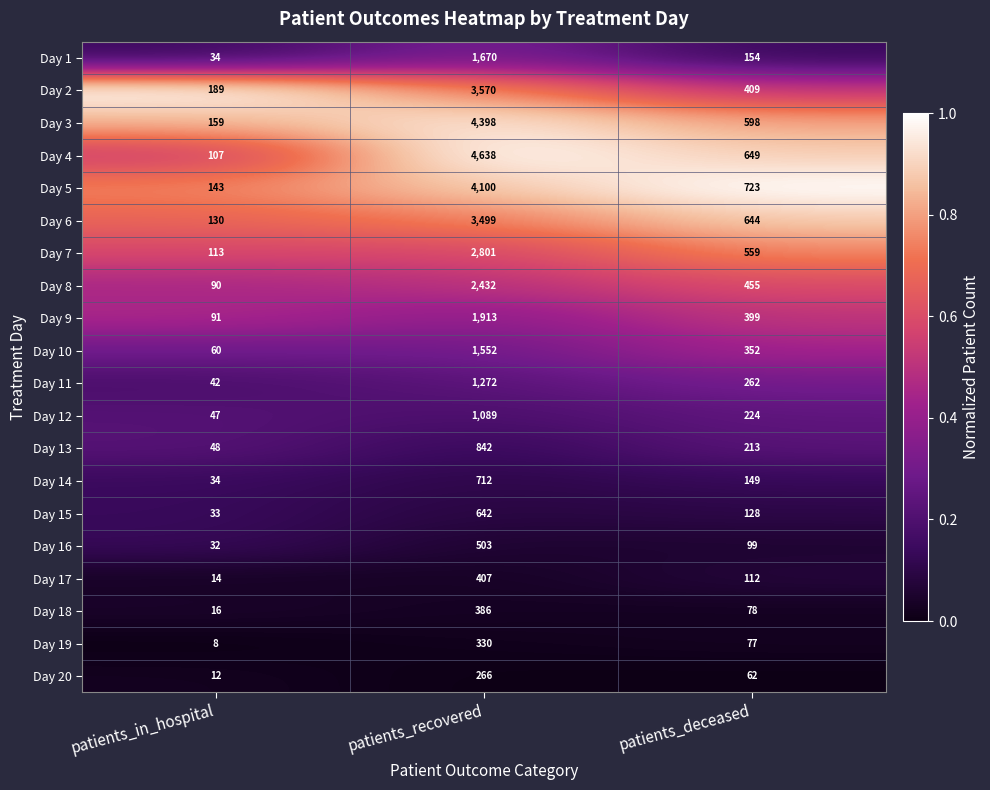

What is the maximum value shown in the chart?

4638